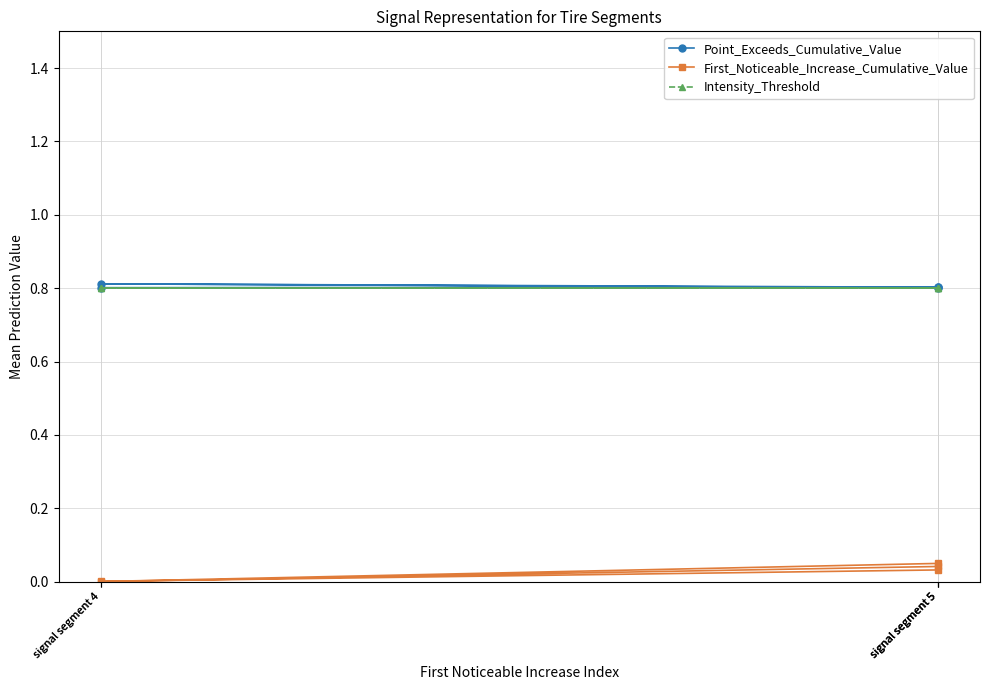

True or false: Intensity_Threshold and Point_Exceeds_Cumulative_Value cross at least once.

False